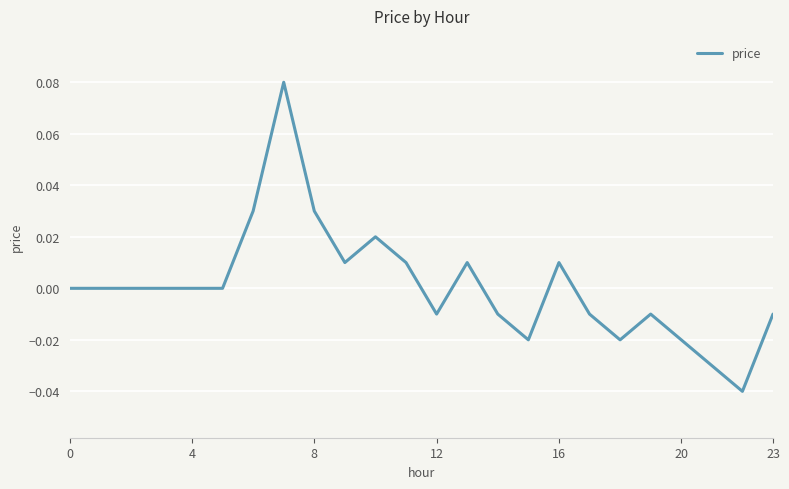

How many lines are shown in the chart?

1